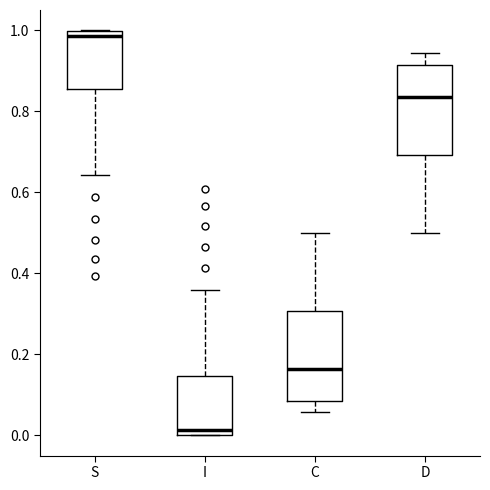

Reading left to right, read every box against the y-axis: the position of its median line, the range the box covers, and the ends of its whiskers. The values are not printed on the chart, so give them approximately, as read against the axis.

S: median 0.98, box 0.86 to 1.00, whiskers 0.64 to 1.00
I: median 0.02, box 0.00 to 0.14, whiskers 0.00 to 0.36
C: median 0.16, box 0.08 to 0.30, whiskers 0.06 to 0.50
D: median 0.84, box 0.70 to 0.92, whiskers 0.50 to 0.94